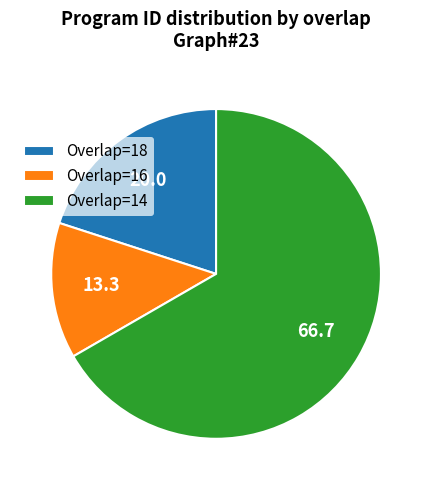

Is it true that Overlap=16 is 7% of the pie?

False